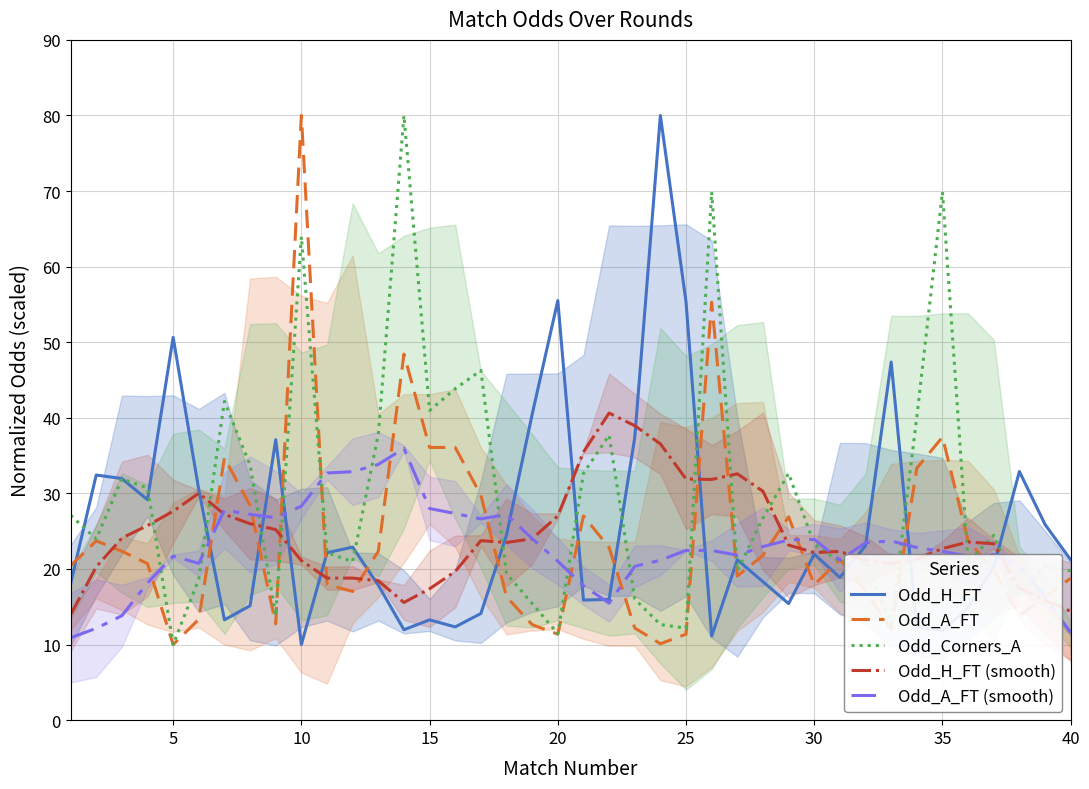

What is the maximum value for Odd_A_FT (smooth)?

36.0